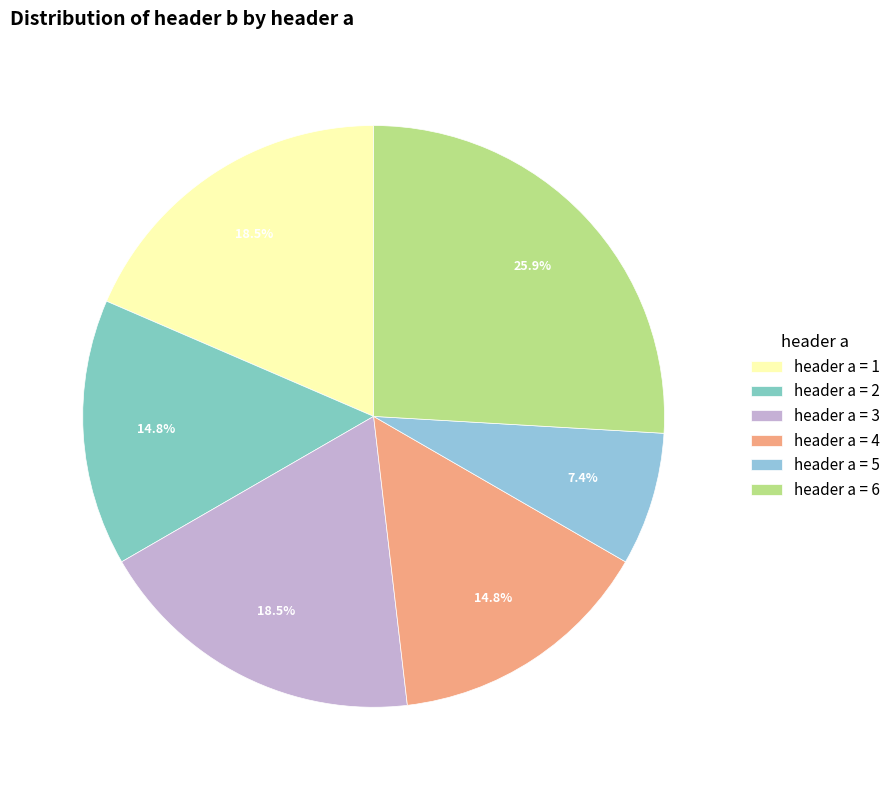

How many slices are in this pie chart?

6